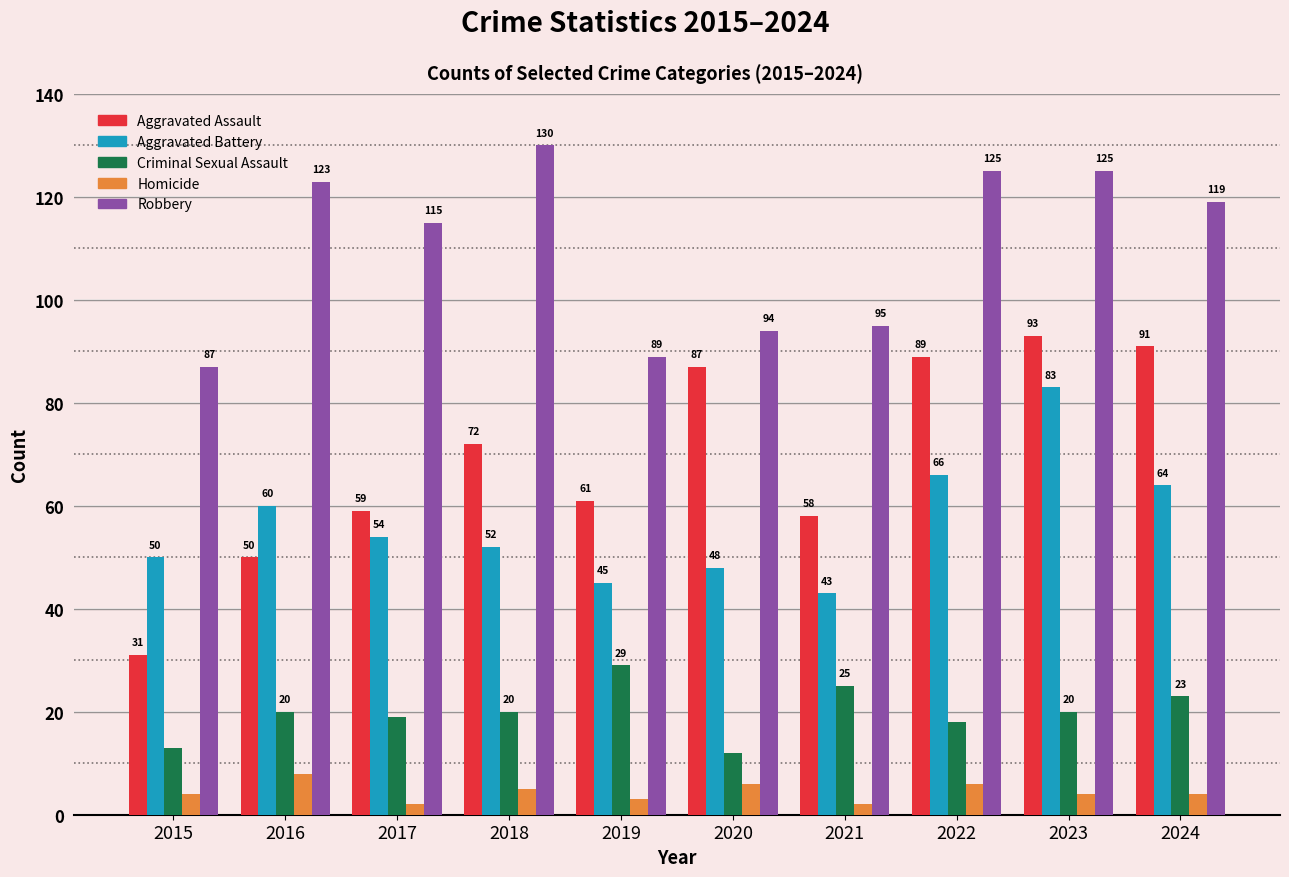

How many distinct data groups are displayed?

5